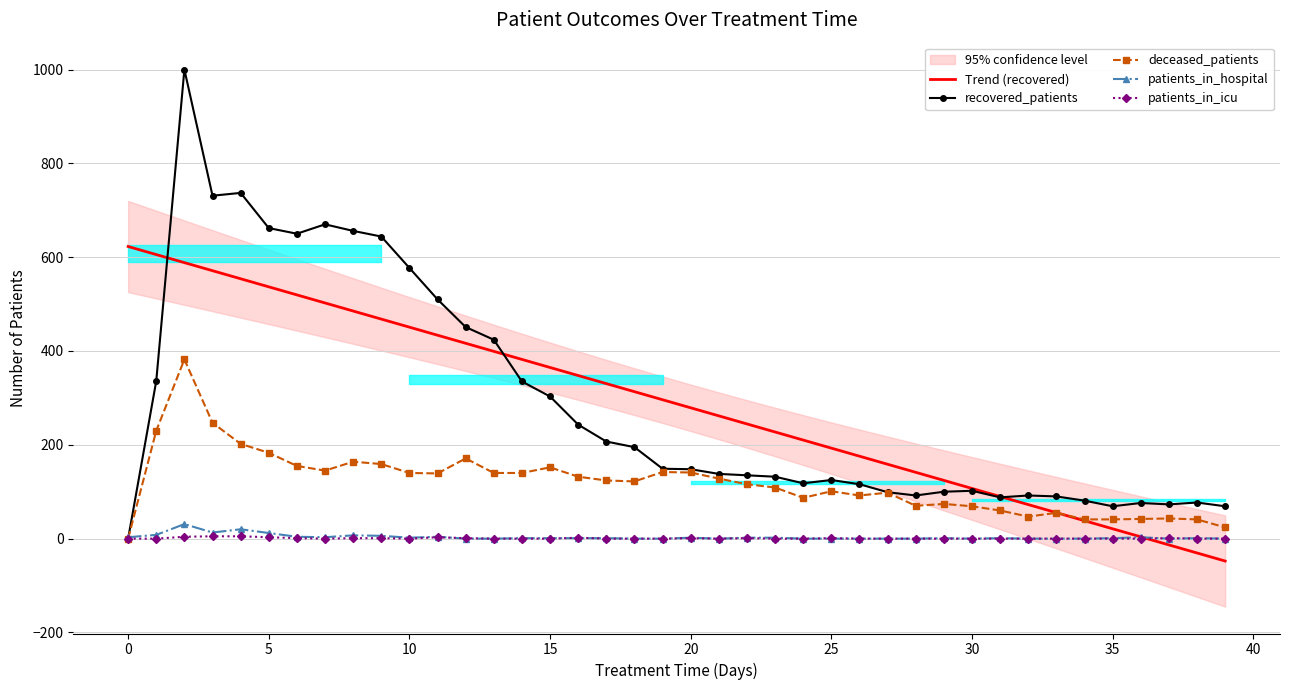

The value of patients_in_hospital at 19 is -12.8. True or false?

False